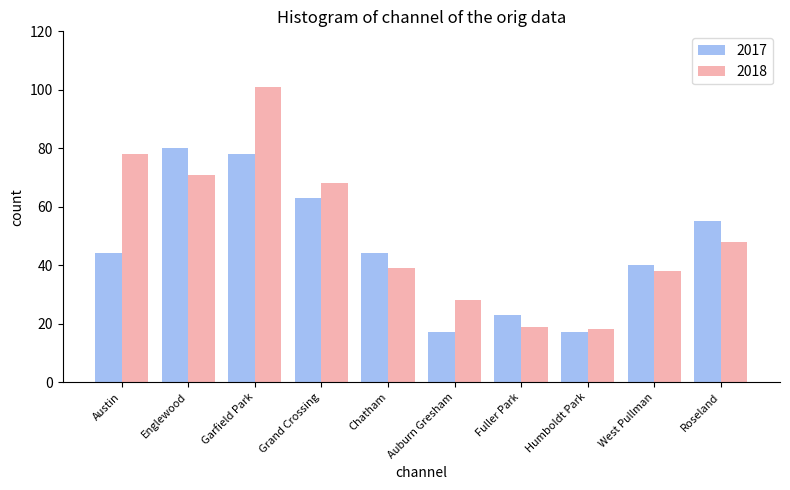

At which label does 2018 first exceed 48?

Austin